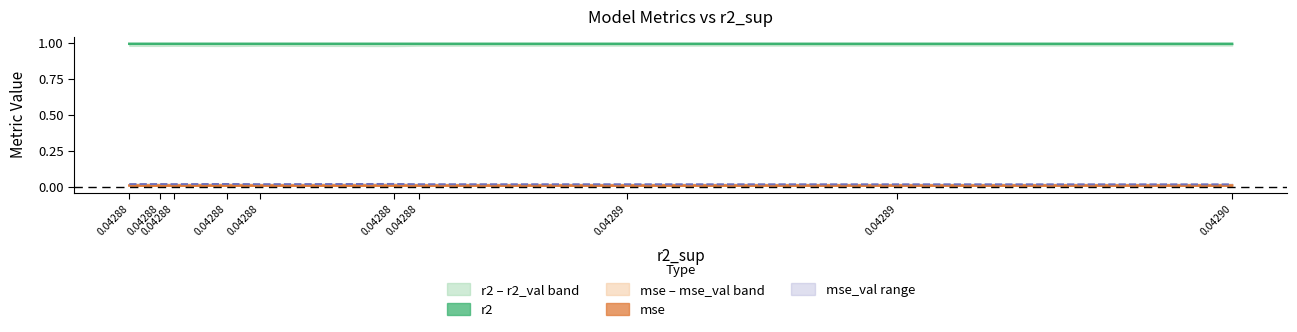

What is the sum of all r2 values?

9.9